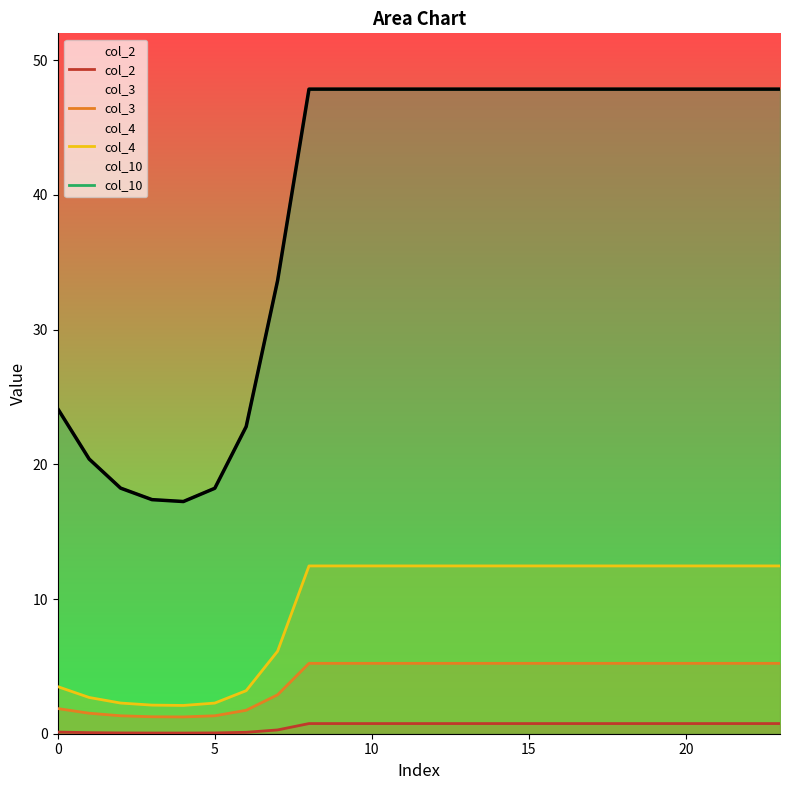

How many values in the col_10 series exceed 47?

16